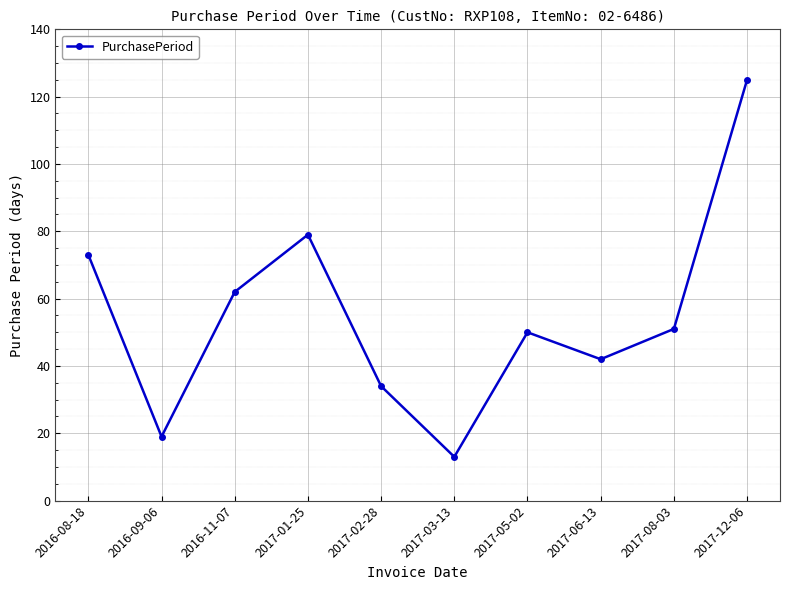

What is the average value?

55